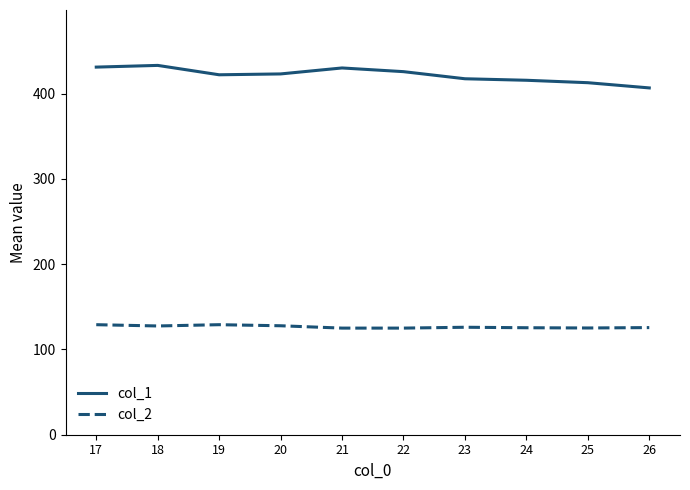

What is the spread (max minus min) of values at 21?

305.0